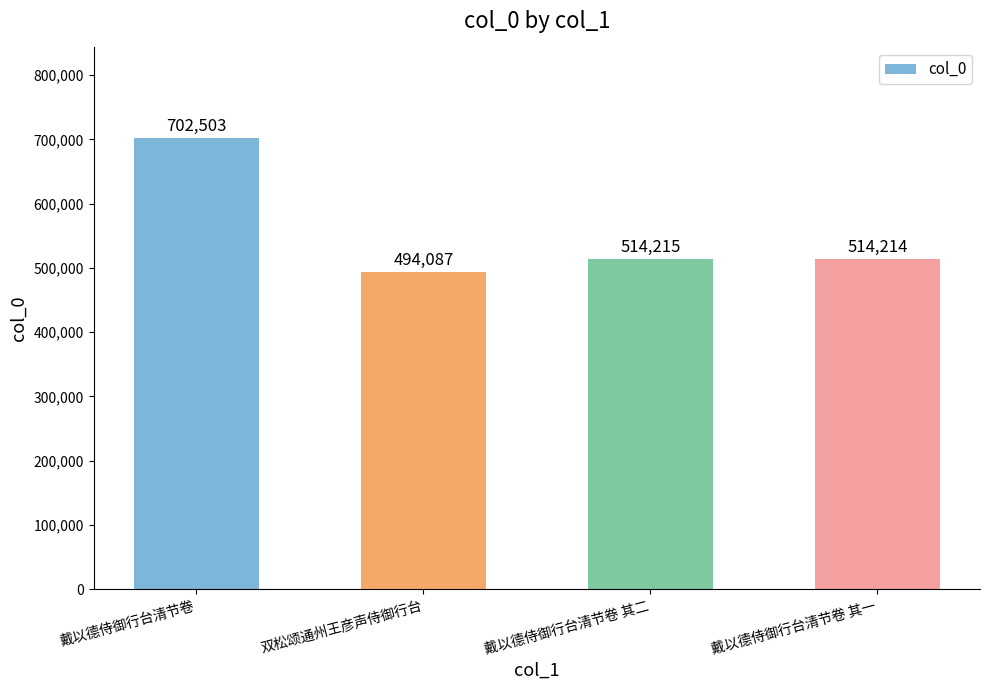

True or false: the data shows 514214 at 戴以德侍御行台清节卷 其一.

True